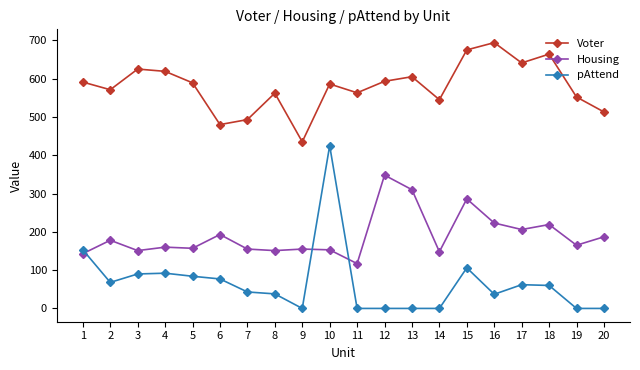

Which category has the lowest value in the Housing series?

11